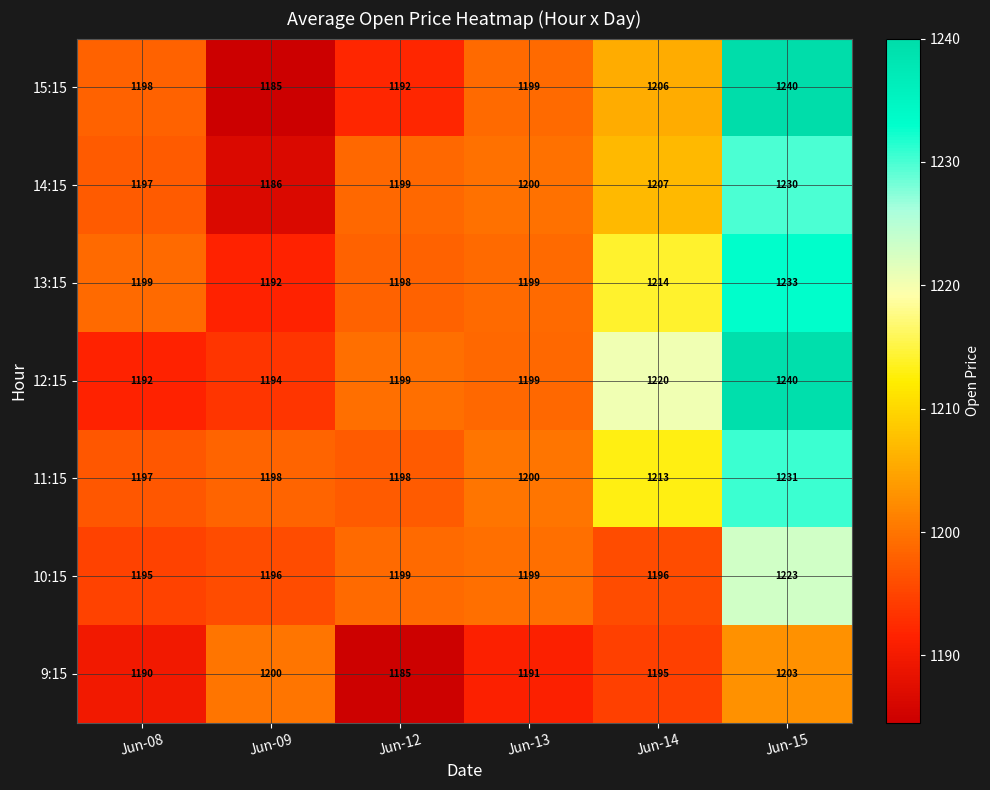

Which series changed the most between Jun-14 and Jun-15?

15:15